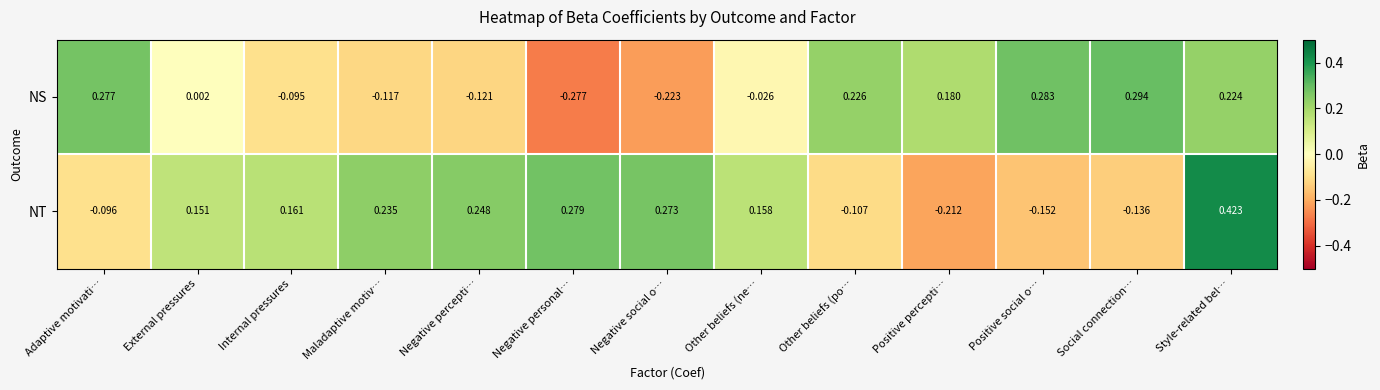

Which category has the lowest value in the NS series?

Negative personal…